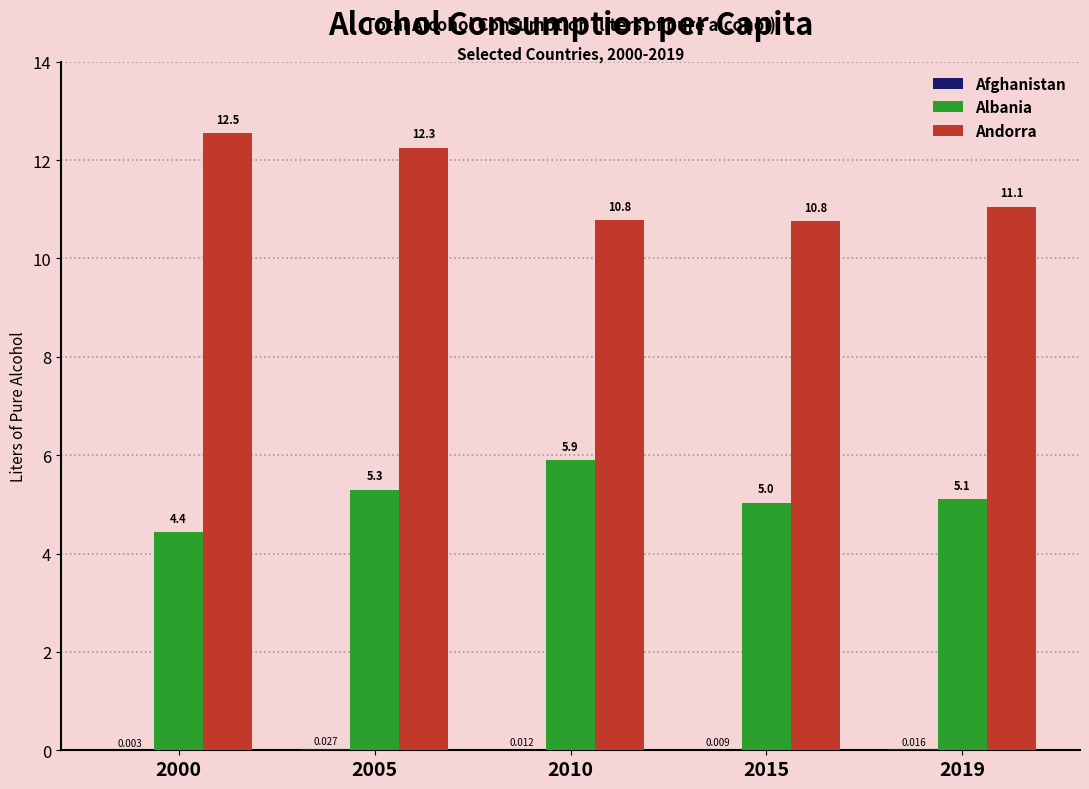

At which category is the sum across all series the highest?

2005